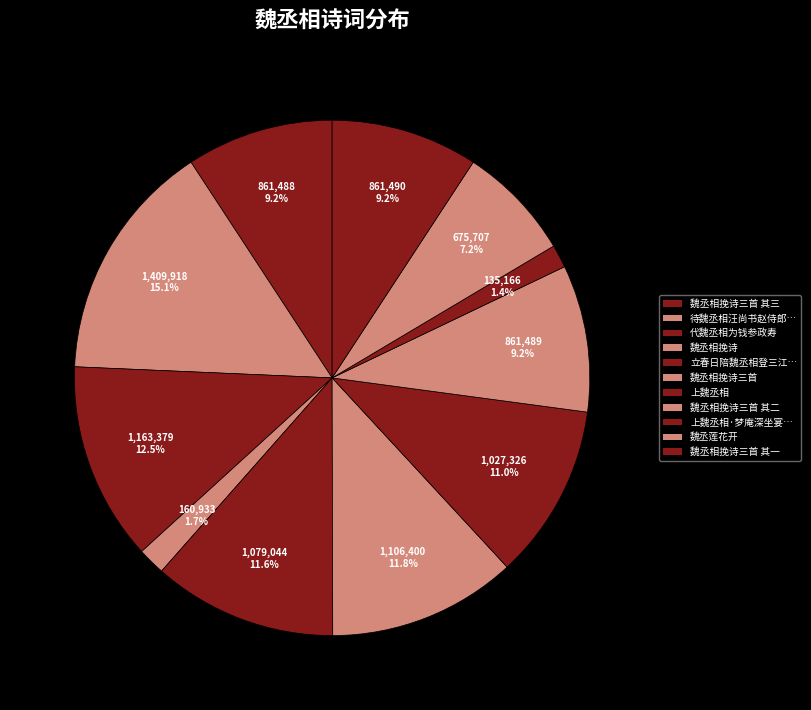

How many slices are in this pie chart?

11